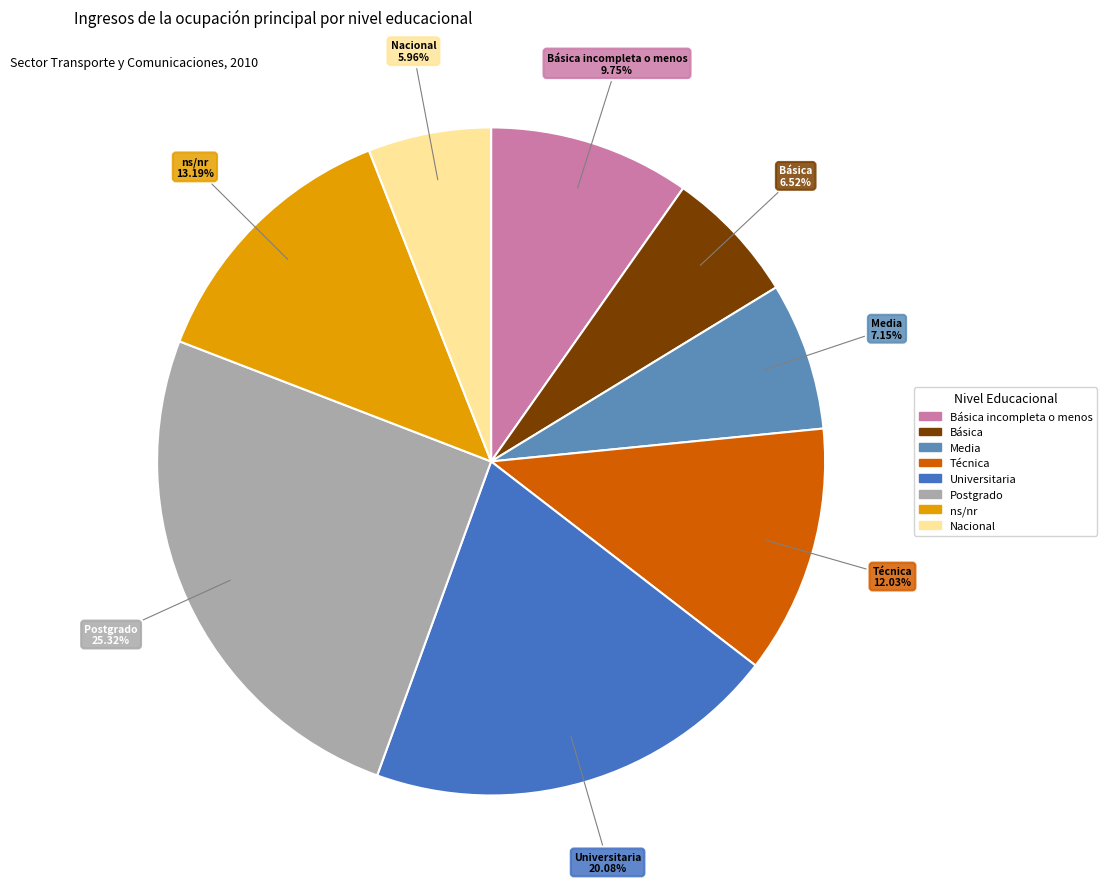

Which slice is the largest?

Postgrado